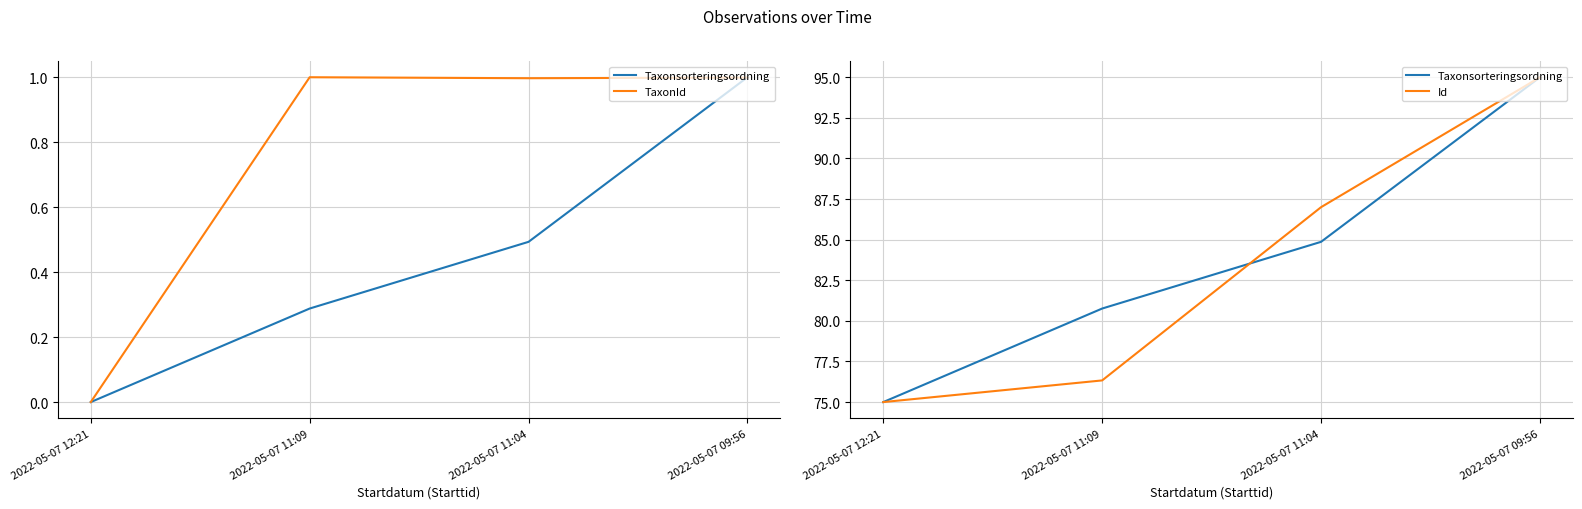

True or false: Id has more than 2 interior local peaks.

False